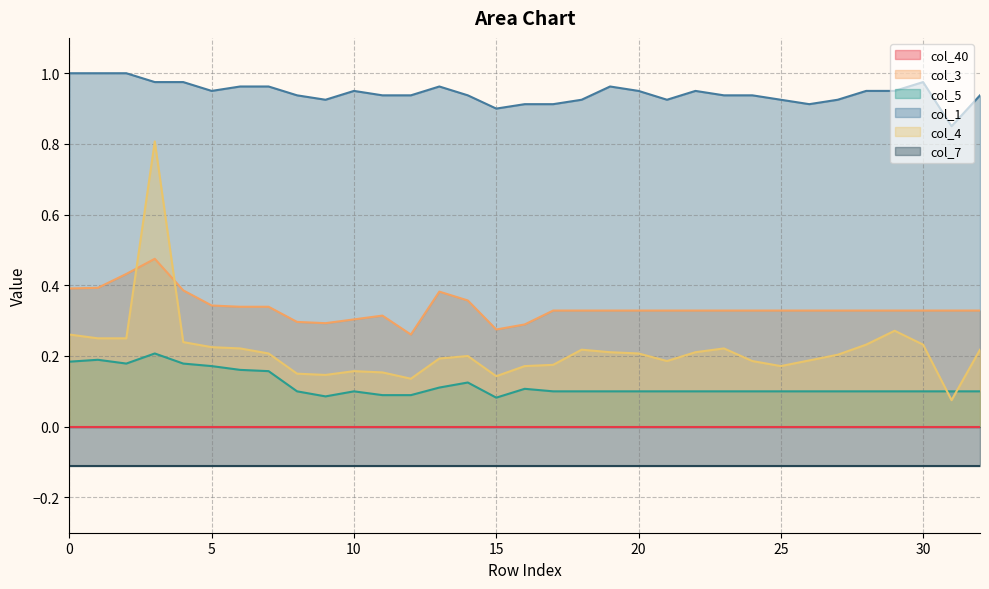

Is the value of col_4 at 26 greater than the value of col_1 at 13?

No